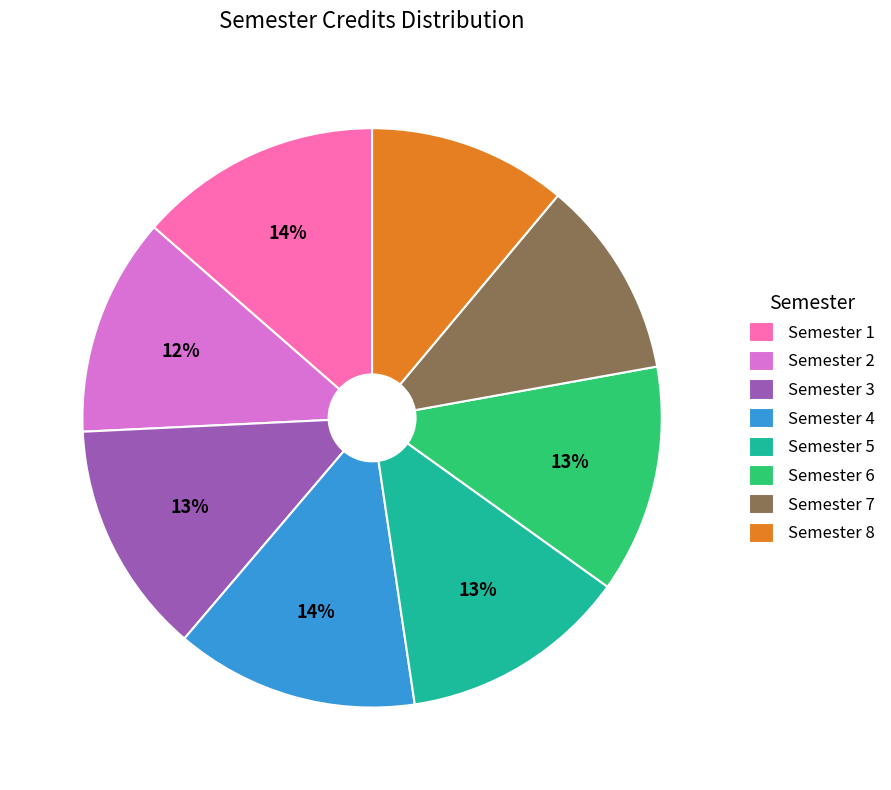

Does Semester 4 account for over 50% of the chart?

No